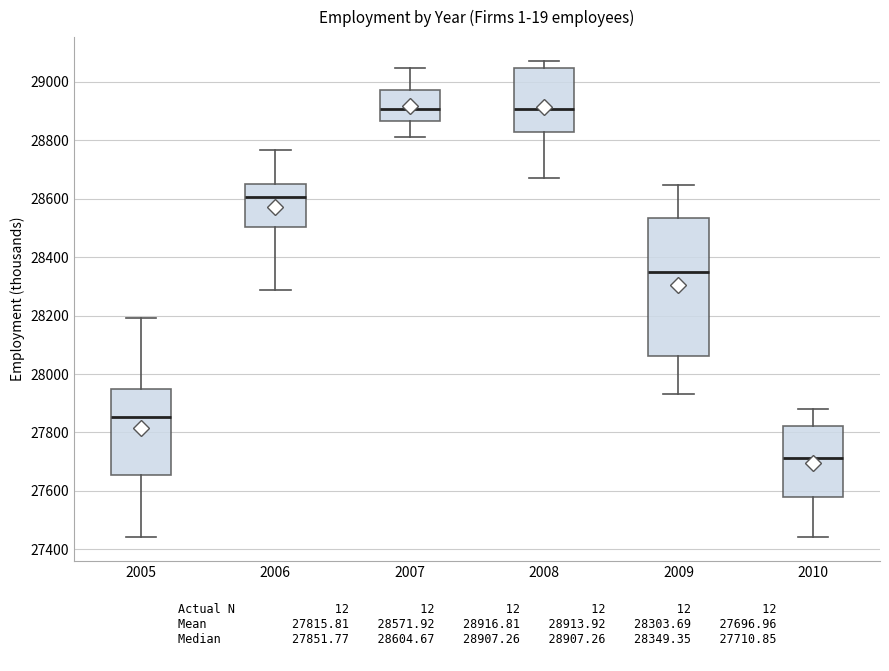

Which box has the lowest median line?

2010